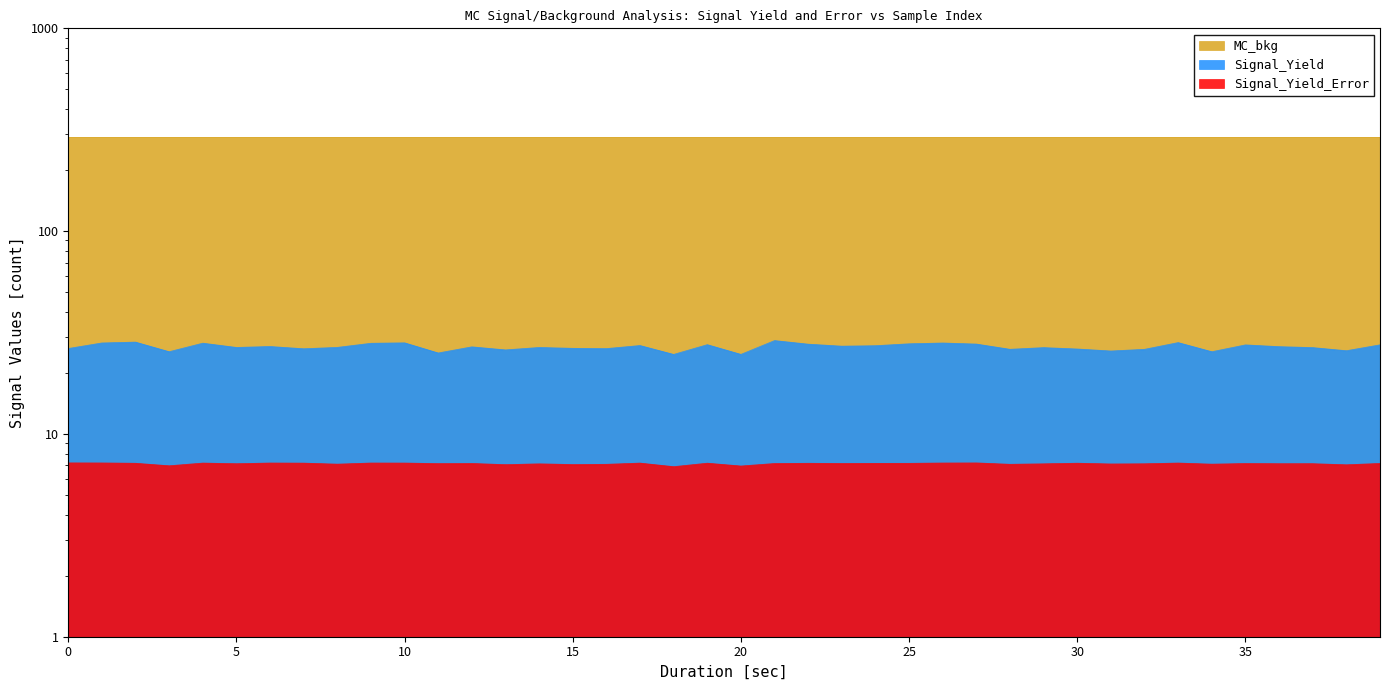

What is the average value of the Signal_Yield series?

26.9